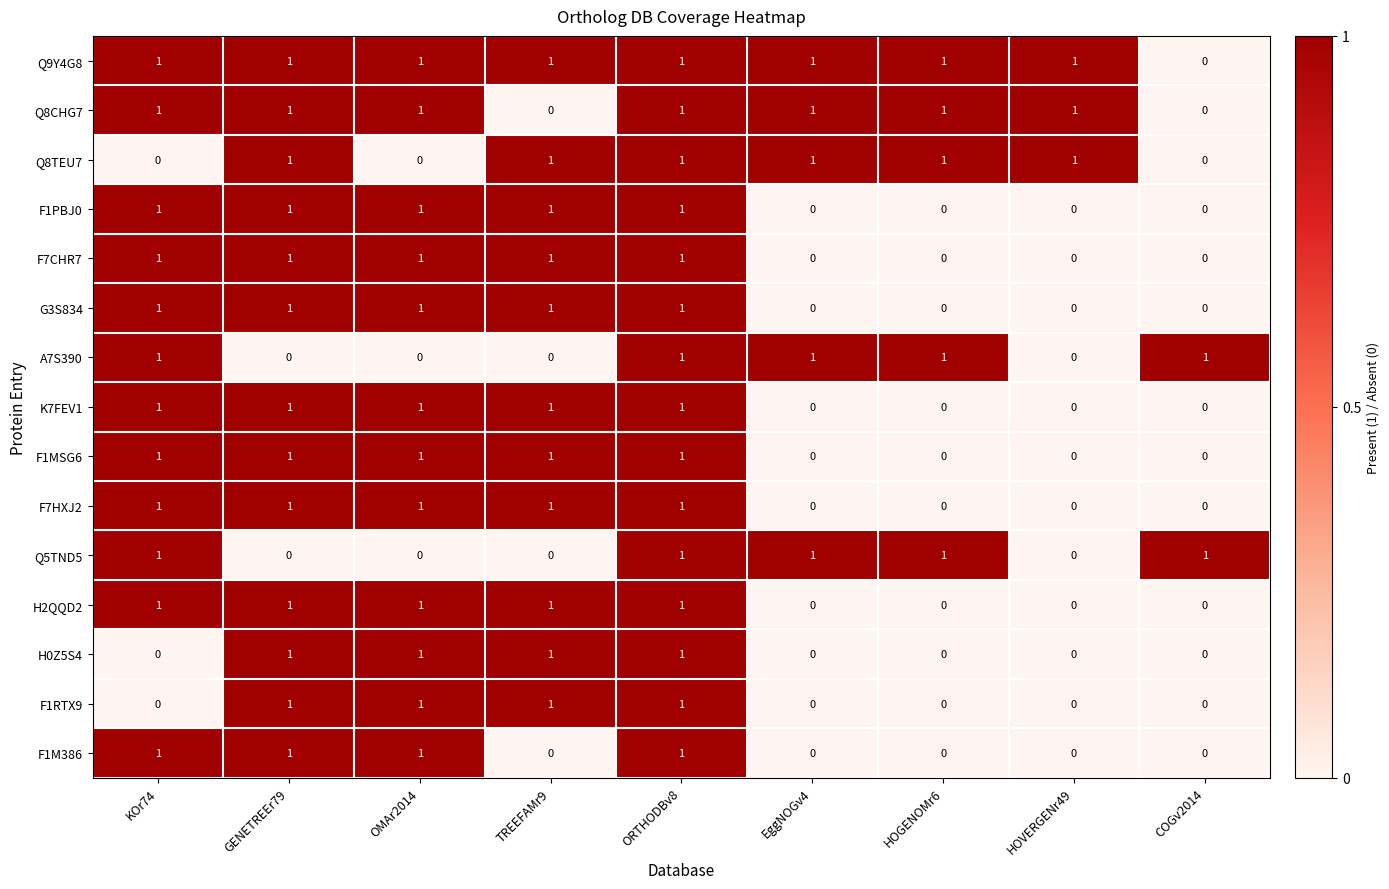

What is the total value across all series at HOVERGENr49?

3